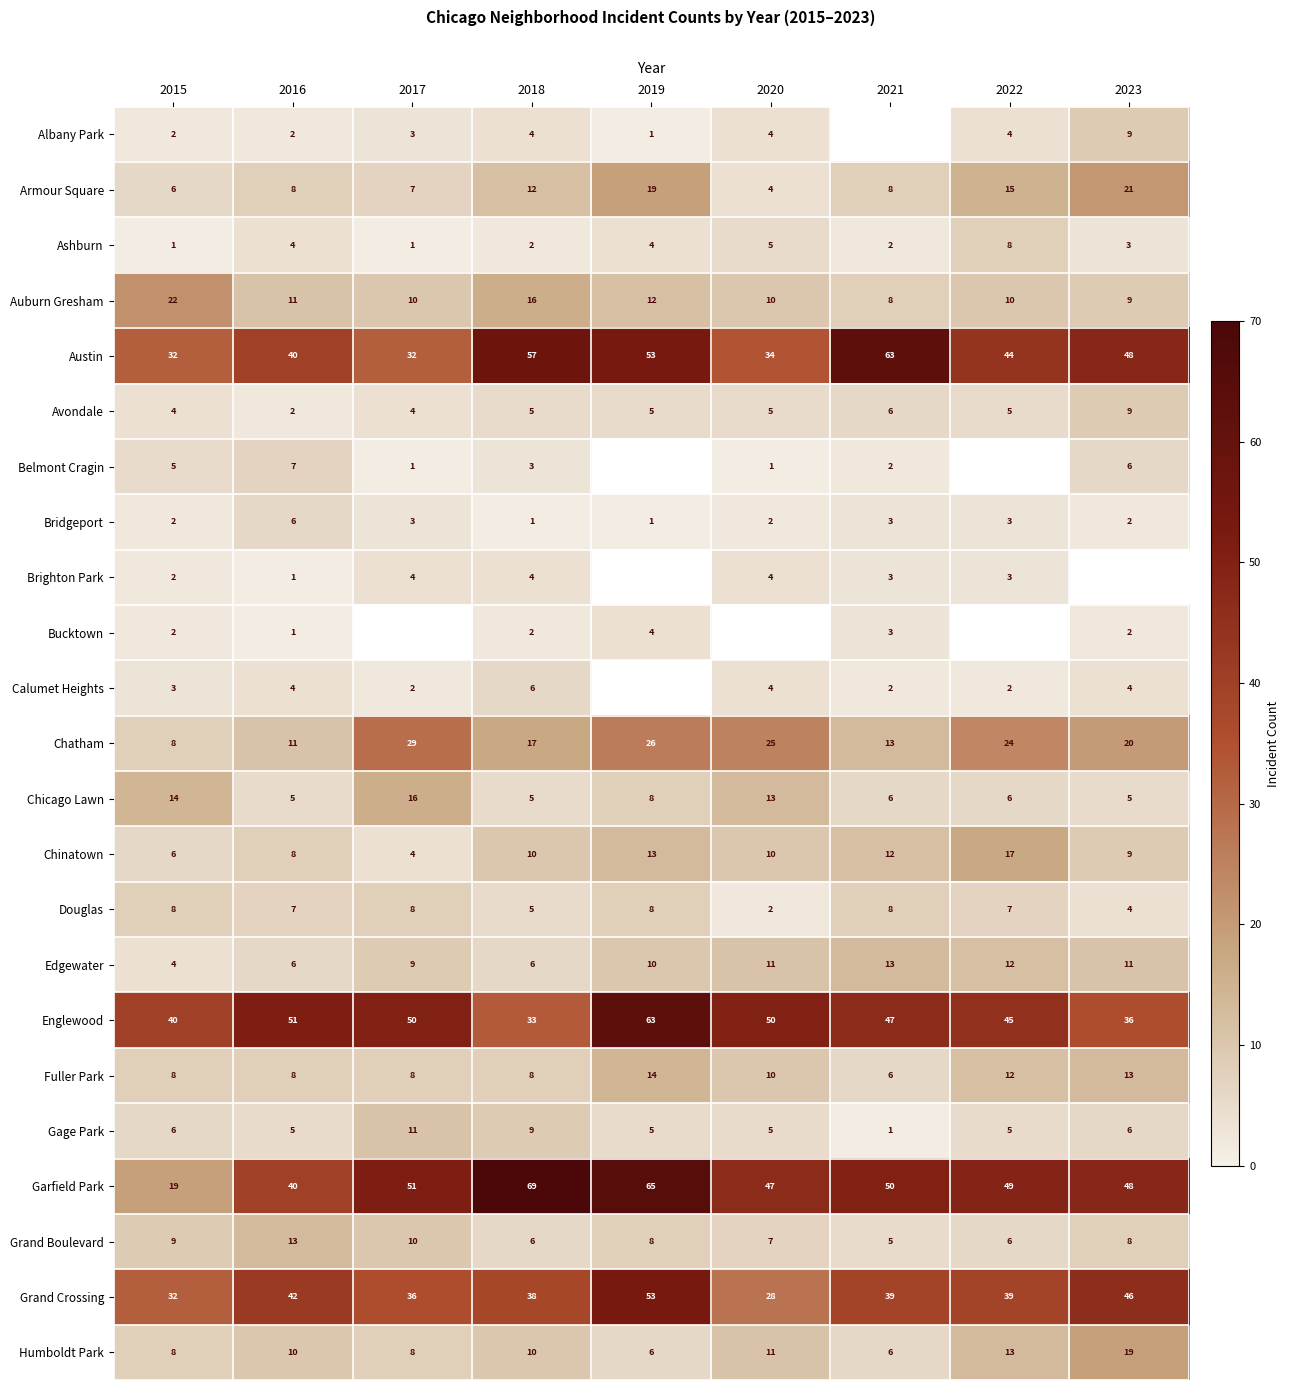

Which category has the highest value in the Armour Square series?

2023